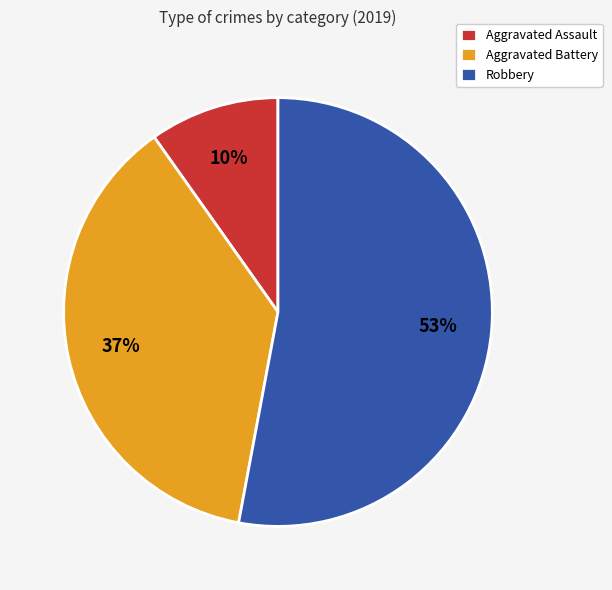

Combined, do Aggravated Assault and Robbery account for over 50%?

Yes